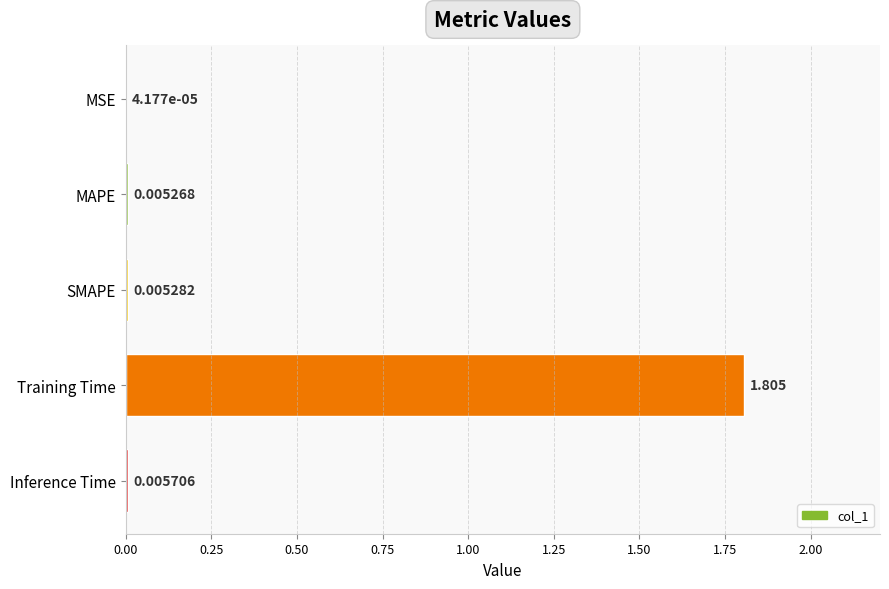

Does the chart contain stacked bars?

No